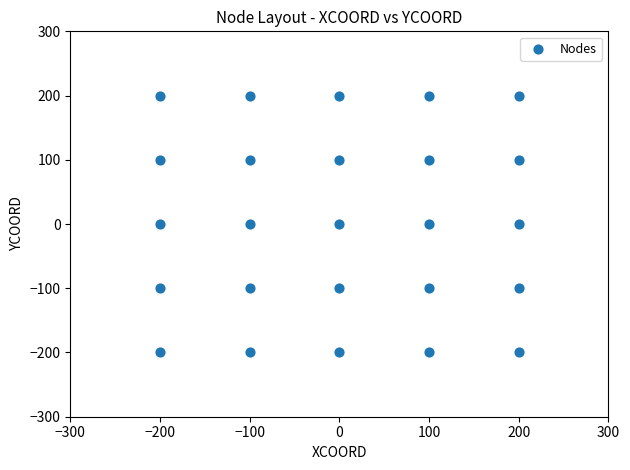

What is the range of Y values (max minus min)?

400